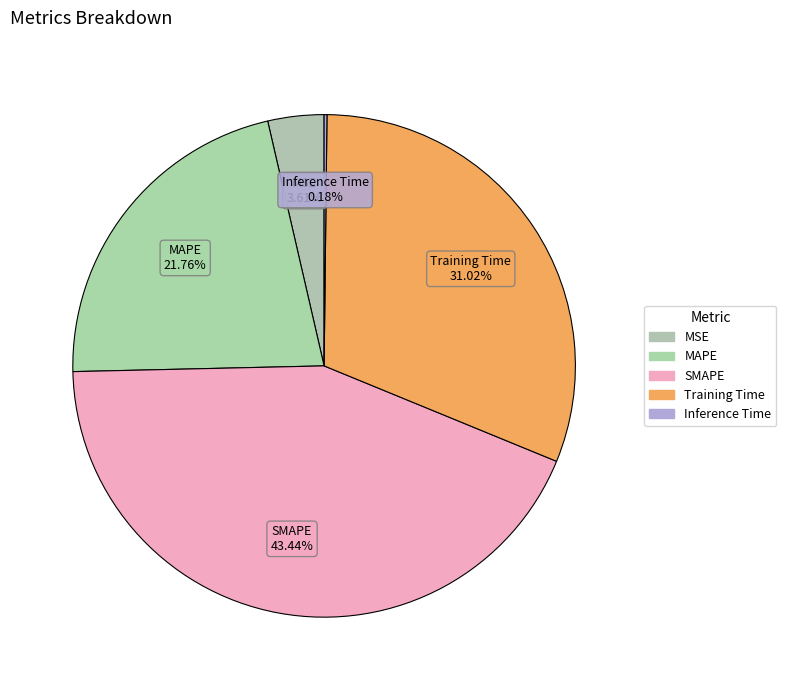

The SMAPE slice represents 31% of the pie. True or false?

False